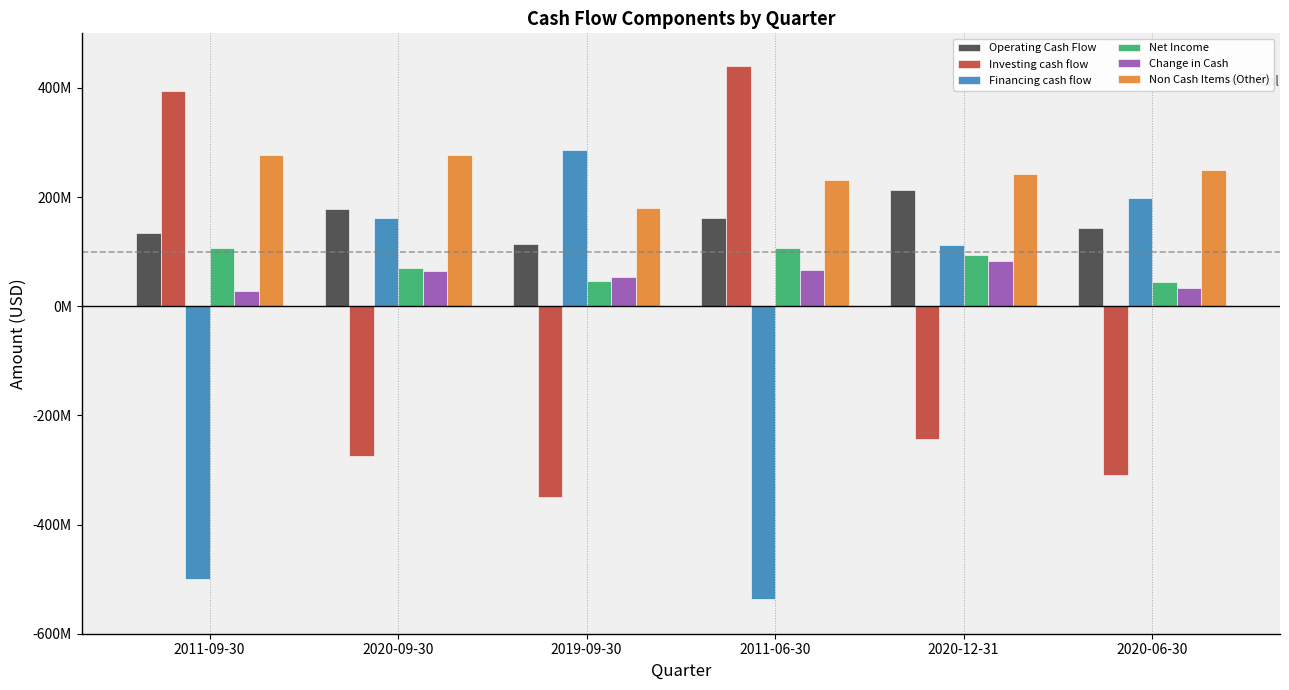

Does the chart contain stacked bars?

No